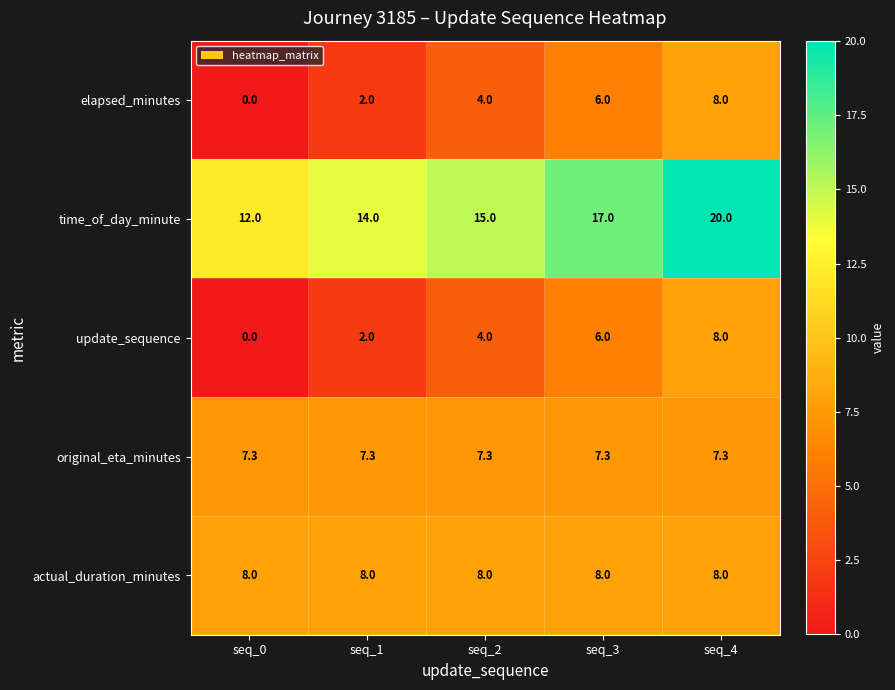

What is the spread (max minus min) of values at seq_0?

12.0